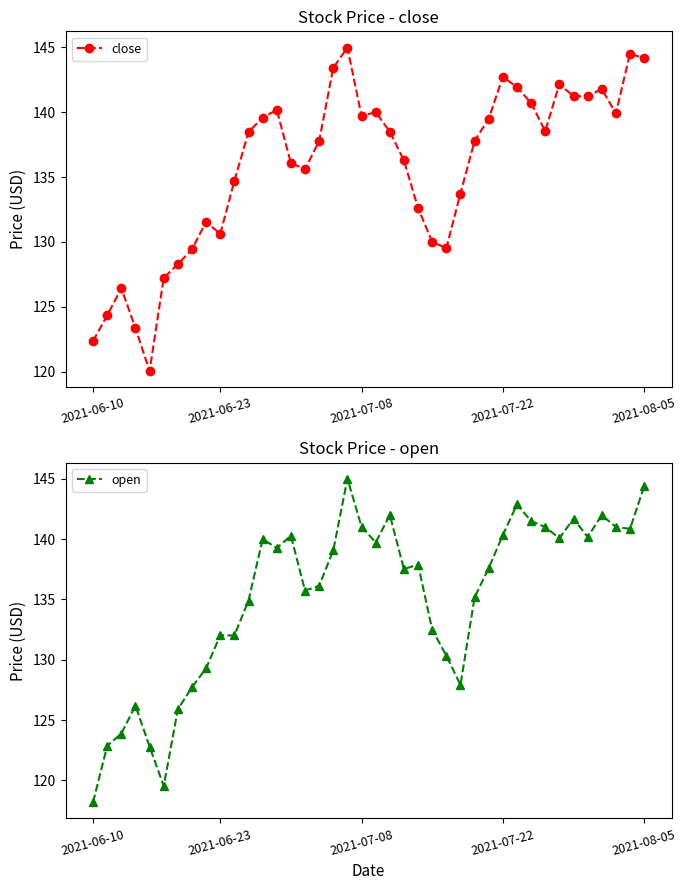

Reading left to right, extract all data points from this chart.

close: 122.4	124.3	126.4	123.4	120.1	127.2	128.3	129.4	131.6	130.6	134.7	138.5	139.6	140.2	136.1	135.6	137.8	143.4	145.0	139.7	140.0	138.5	136.3	132.6	130.0	129.5	133.7	137.8	139.5	142.7	141.9	140.7	138.5	142.2	141.2	141.2	141.8	139.9	144.5	144.2
open: 118.2	122.9	123.9	126.2	122.8	119.5	125.9	127.7	129.3	132.0	132.0	134.9	140.0	139.3	140.3	135.7	136.1	139.1	145.0	141.0	139.7	142.0	137.5	137.9	132.5	130.3	127.9	135.2	137.6	140.3	142.9	141.5	141.0	140.1	141.7	140.2	142.0	141.0	140.8	144.4